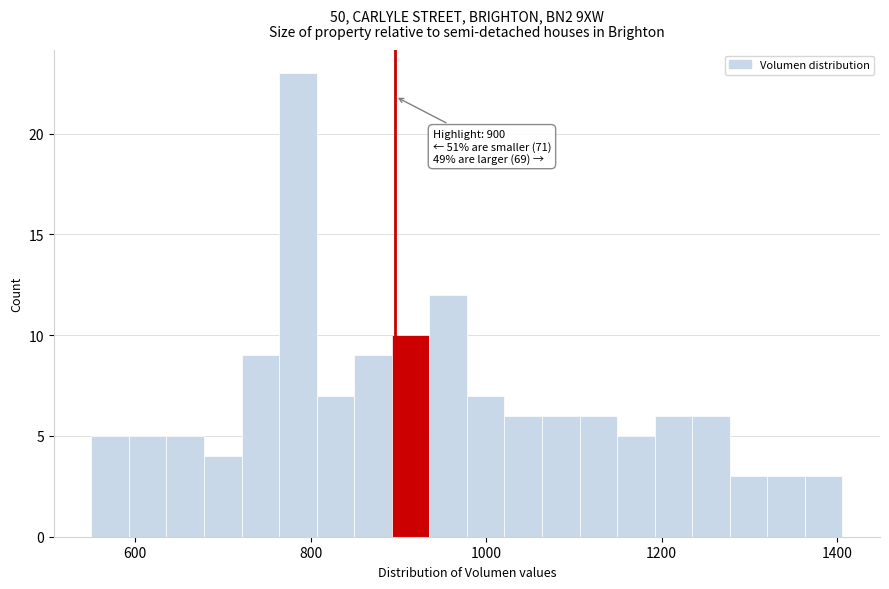

Read against the x-axis, roughly where is the centre of the tallest bar?

780